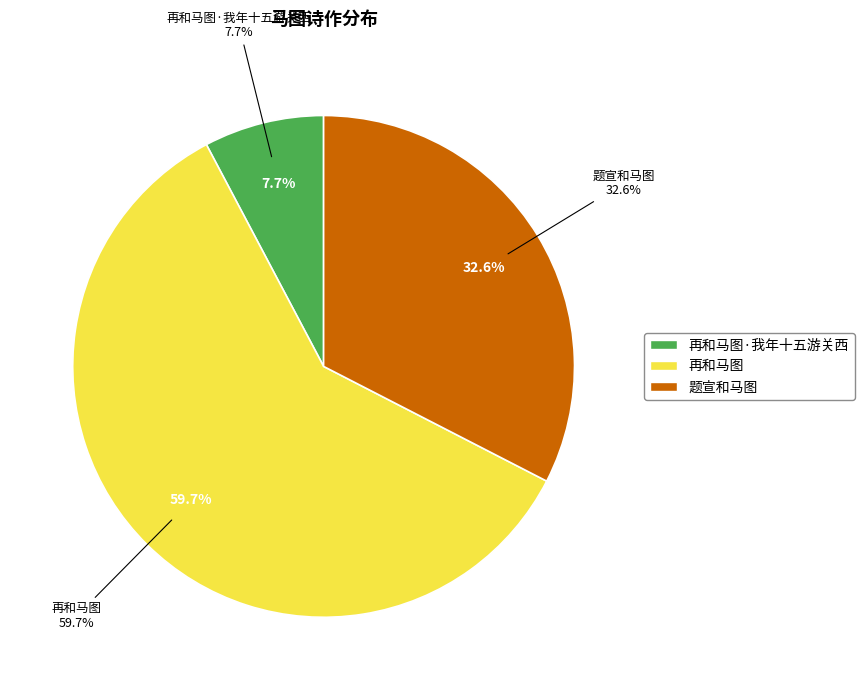

What is the total percentage of 题宣和马图 and 再和马图?

92.3%